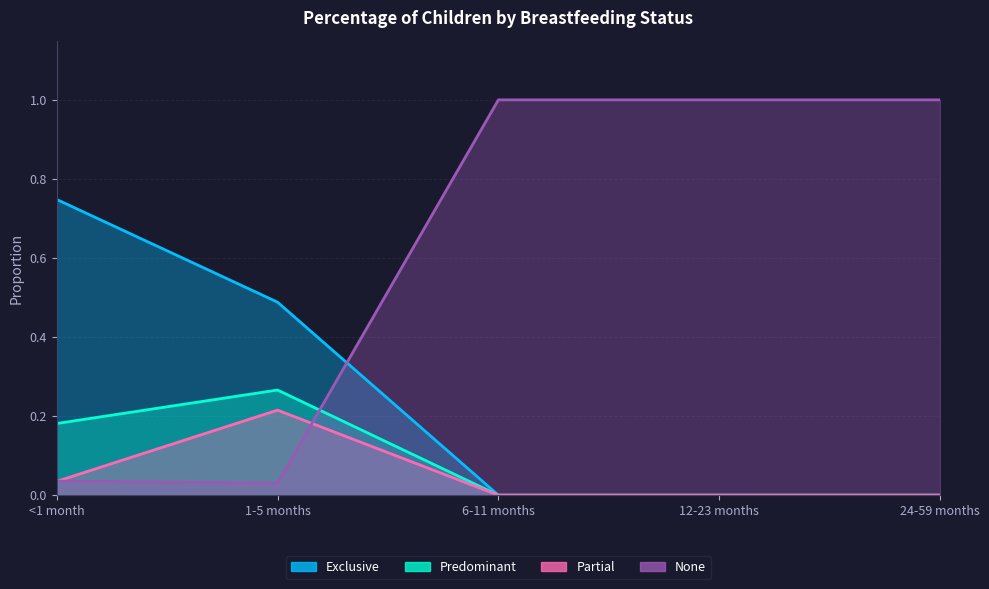

True or false: Partial and None intersect in this chart.

True